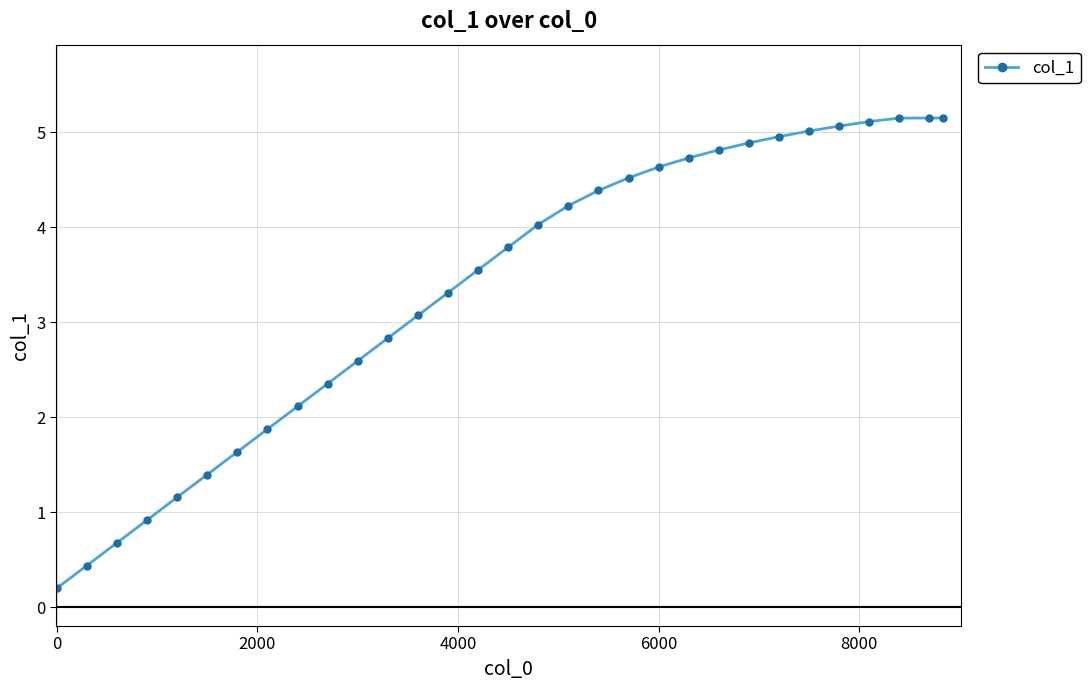

How many values exceed 3?

19